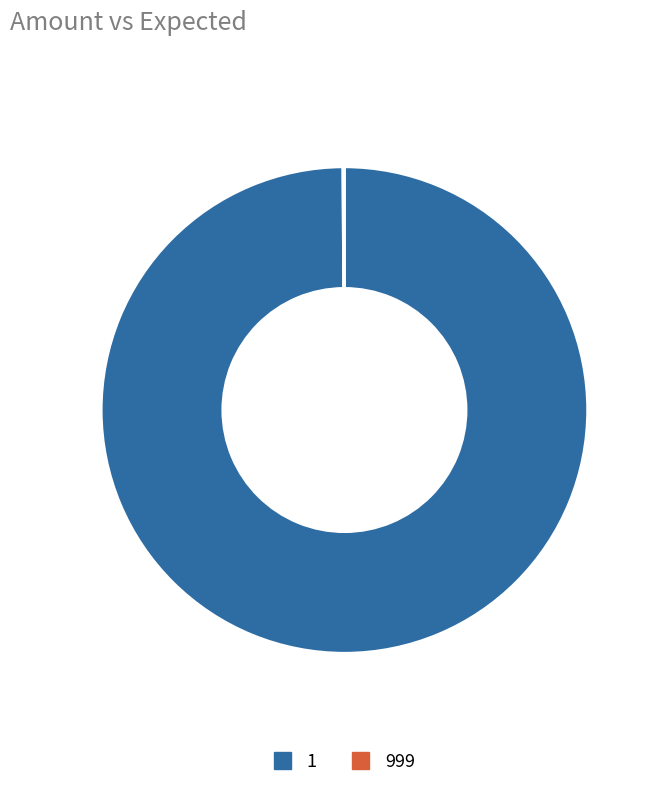

Is there a majority slice in this chart?

Yes